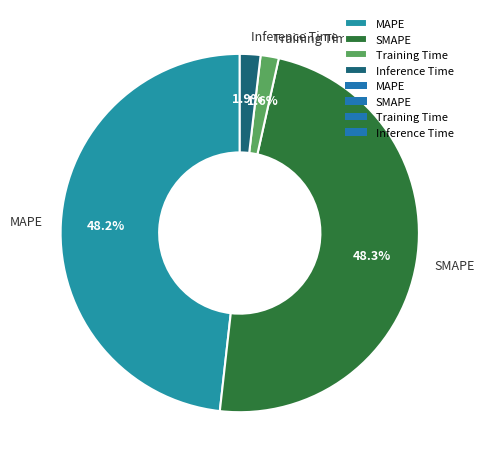

How many slices are in this pie chart?

4